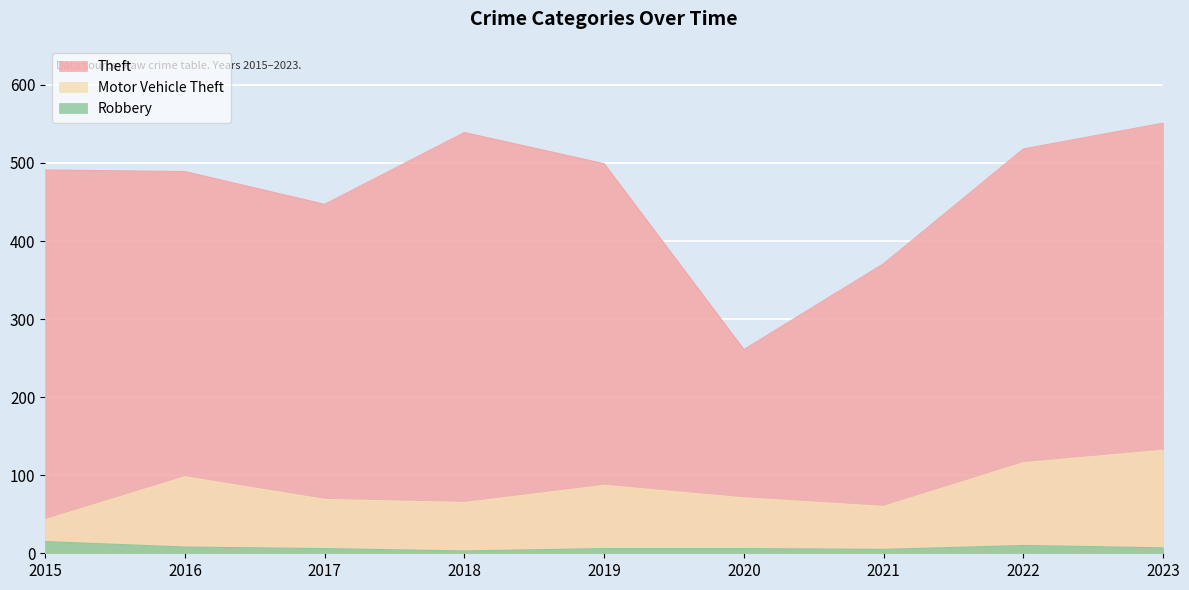

Which series has the largest range (max minus min)?

Theft